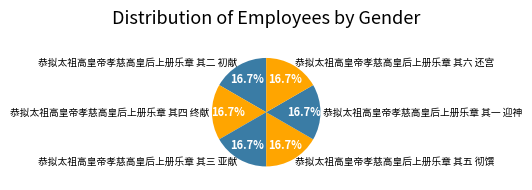

What percentage do 恭拟太祖高皇帝孝慈高皇后上册乐章 其一 迎神 and 恭拟太祖高皇帝孝慈高皇后上册乐章 其五 彻馔 together represent?

33.3%